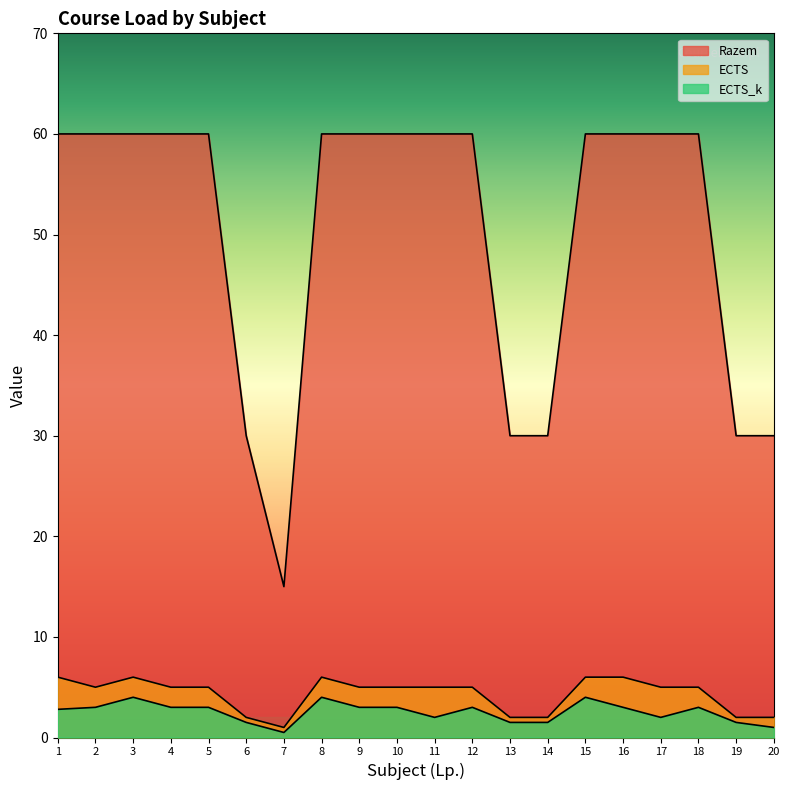

What is the spread (max minus min) of values at 4?

57.0